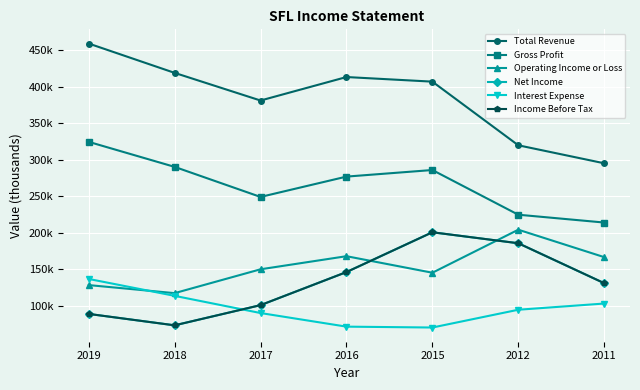

True or false: Interest Expense and Total Revenue cross at least once.

False